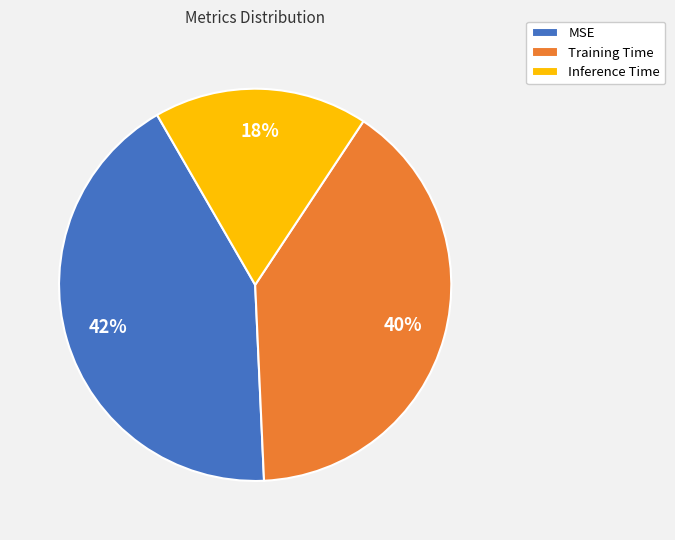

What is the largest slice in the pie chart?

MSE